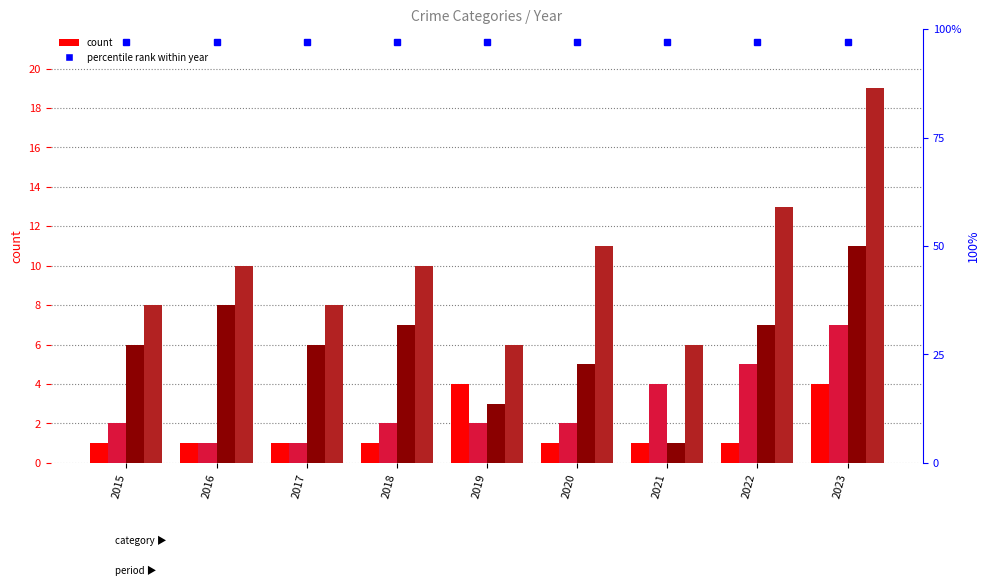

List the series in order of their peak value, lowest first.

Aggravated Assault, Aggravated Battery, Robbery, Total